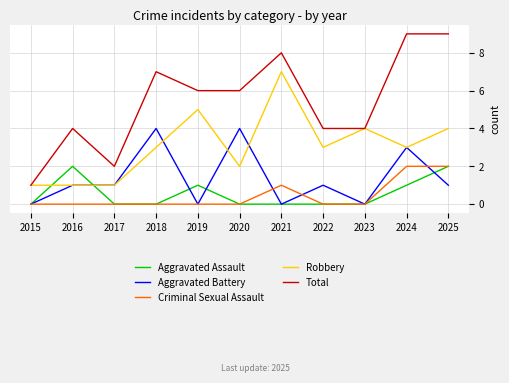

What is the difference between the maximum and minimum values in the Robbery series?

6